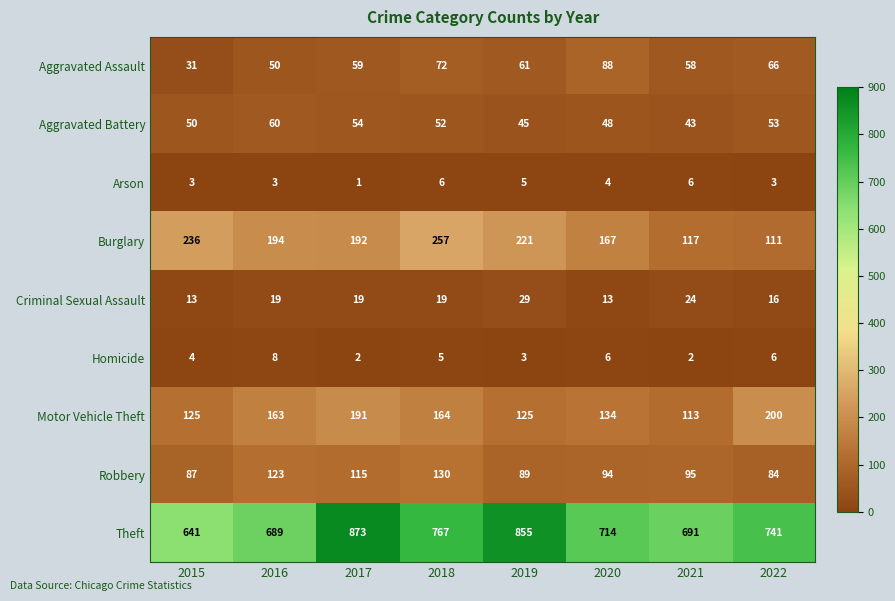

Which series has the largest total across all categories?

Theft